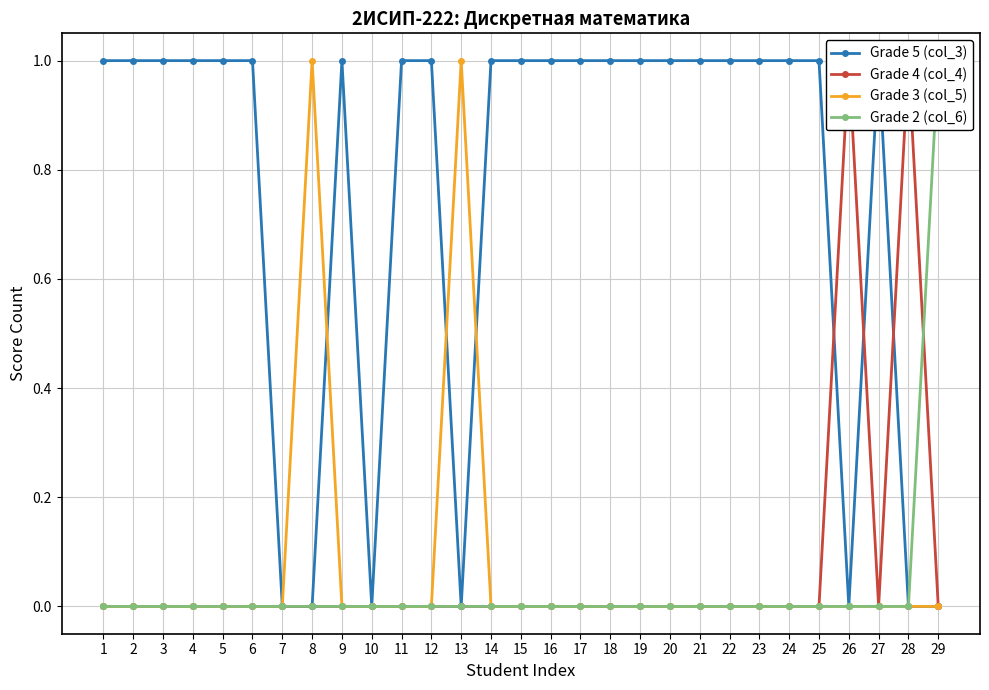

Does the chart display data point markers on the line(s)?

Yes